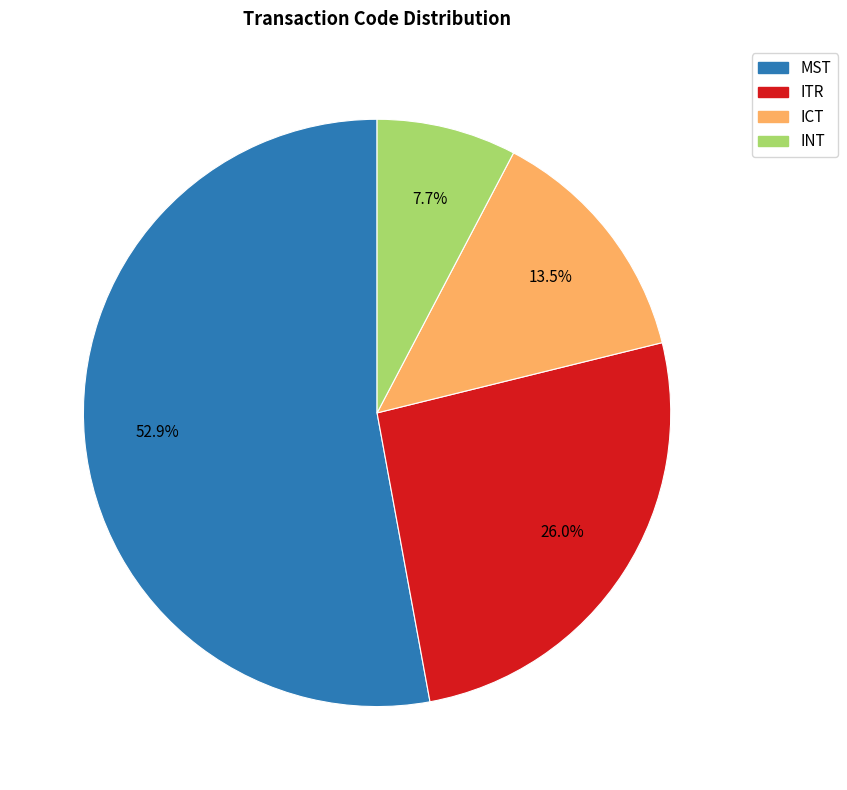

Does any single category account for the majority?

Yes